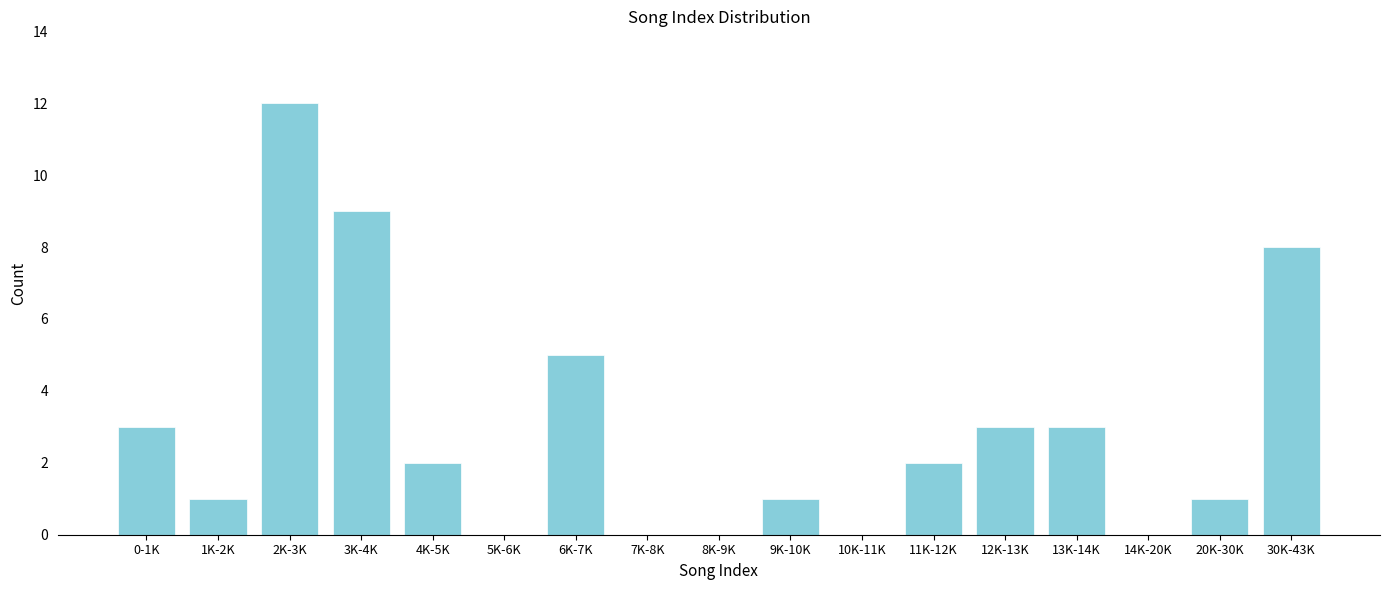

Reading right to left, what are all the values shown in this chart?

30K-43K=8	20K-30K=1	14K-20K=0	13K-14K=3	12K-13K=3	11K-12K=2	10K-11K=0	9K-10K=1	8K-9K=0	7K-8K=0	6K-7K=5	5K-6K=0	4K-5K=2	3K-4K=9	2K-3K=12	1K-2K=1	0-1K=3